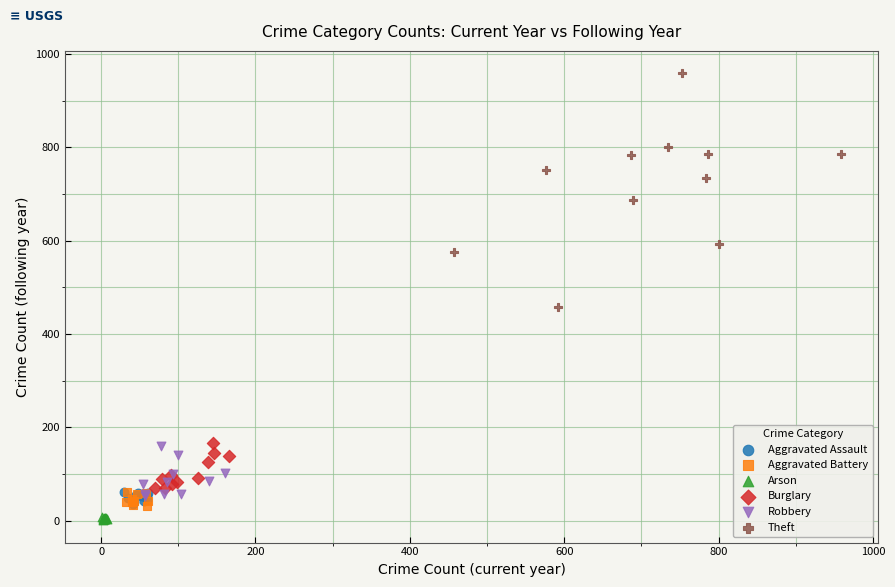

Which series contains the highest Y value?

Theft